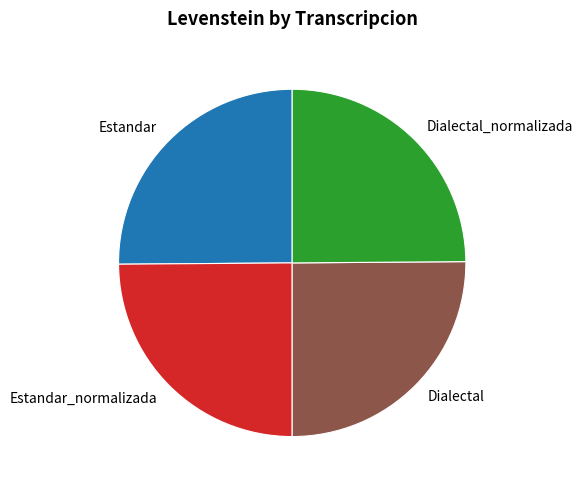

Is it true that Dialectal is 25% of the pie?

True